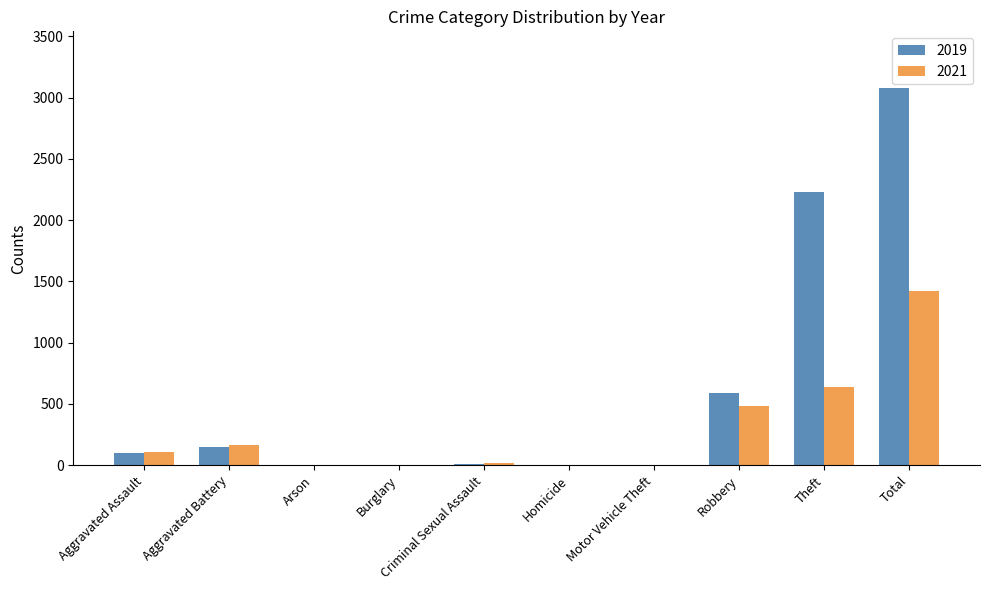

Which category has the highest value in the 2021 series?

Total